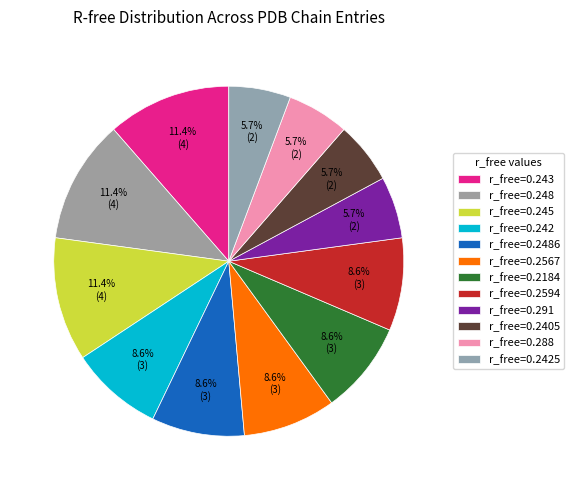

How many segments does this pie chart have?

12